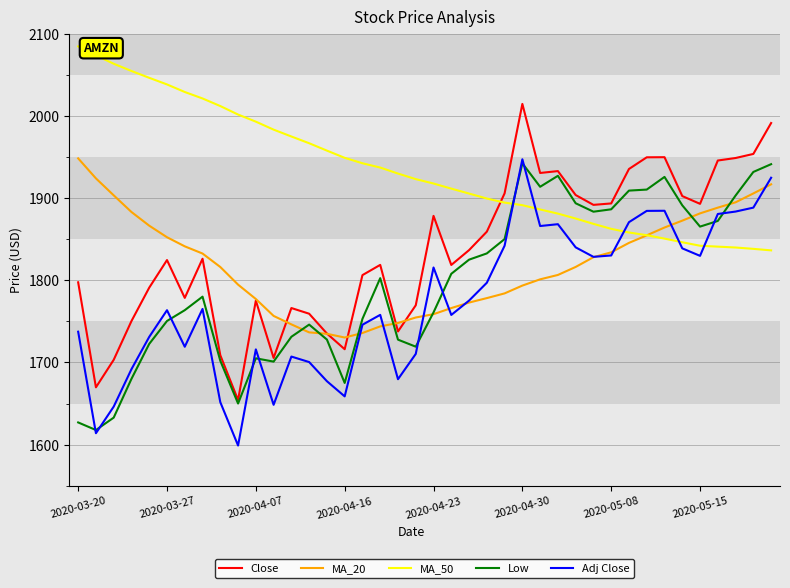

Which series has the widest spread of values?

Close